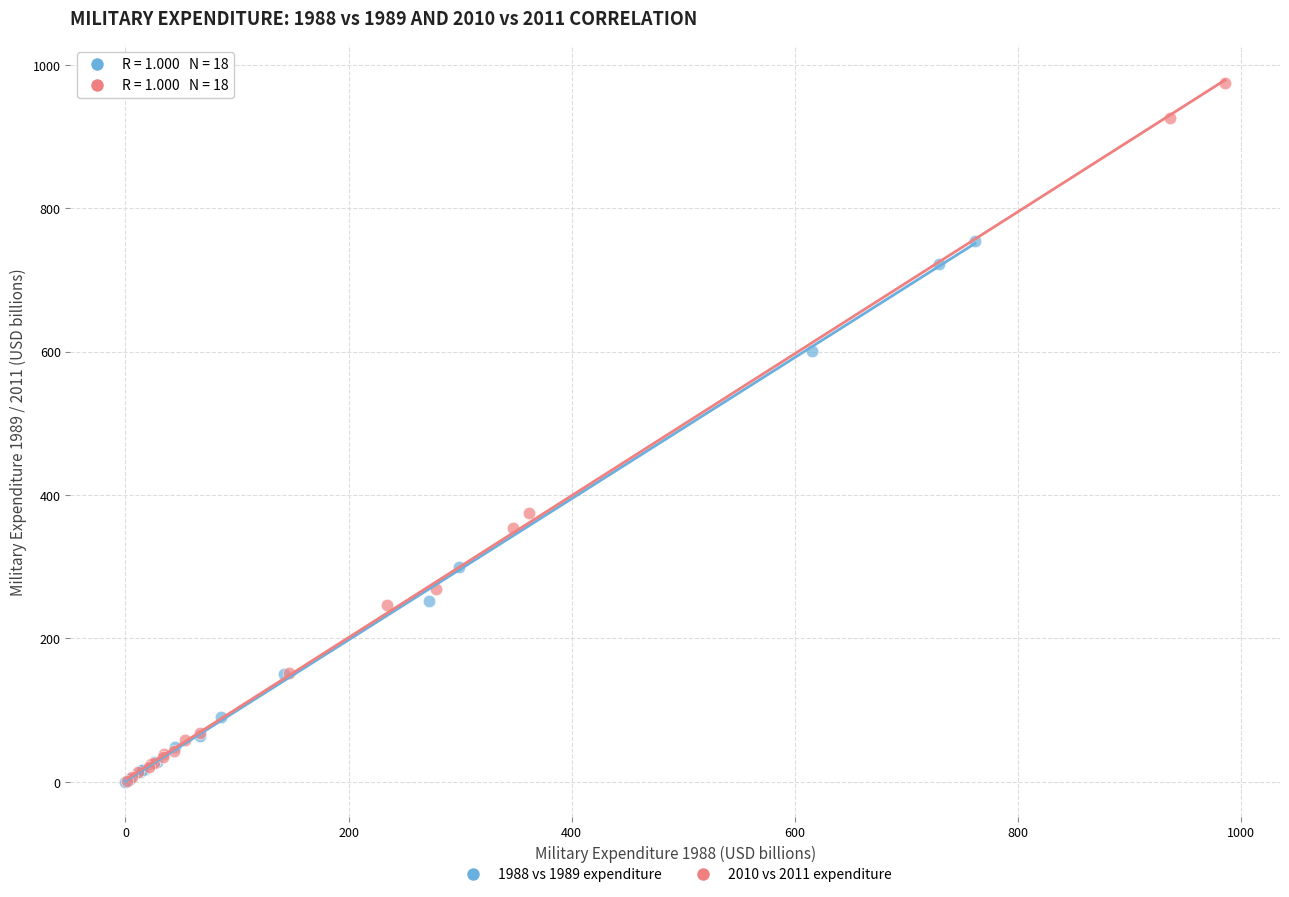

What are all the series names shown in the legend?

1988 vs 1989 expenditure, 2010 vs 2011 expenditure